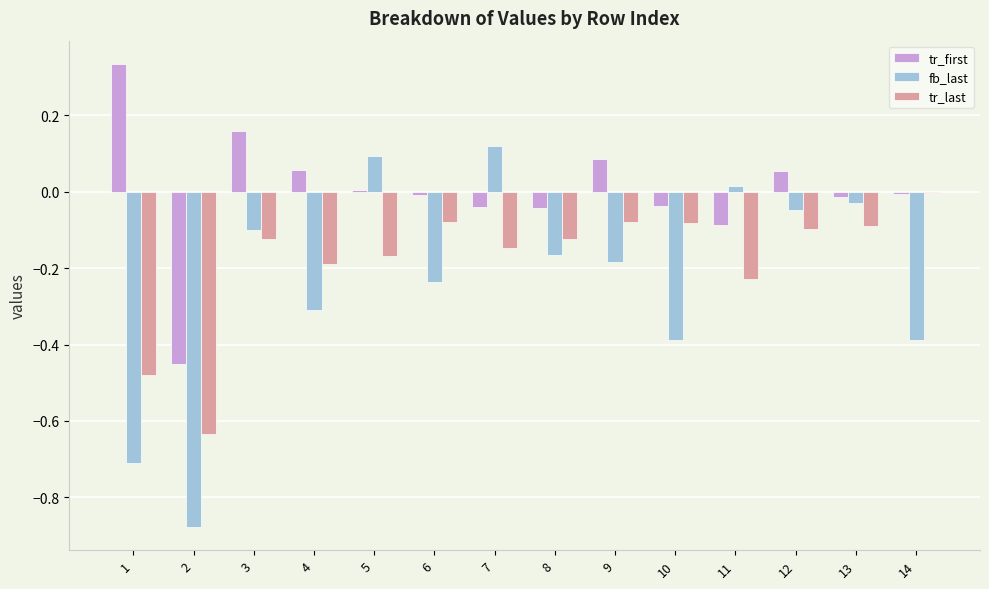

Between 3 and 10, which series saw the biggest shift?

fb_last